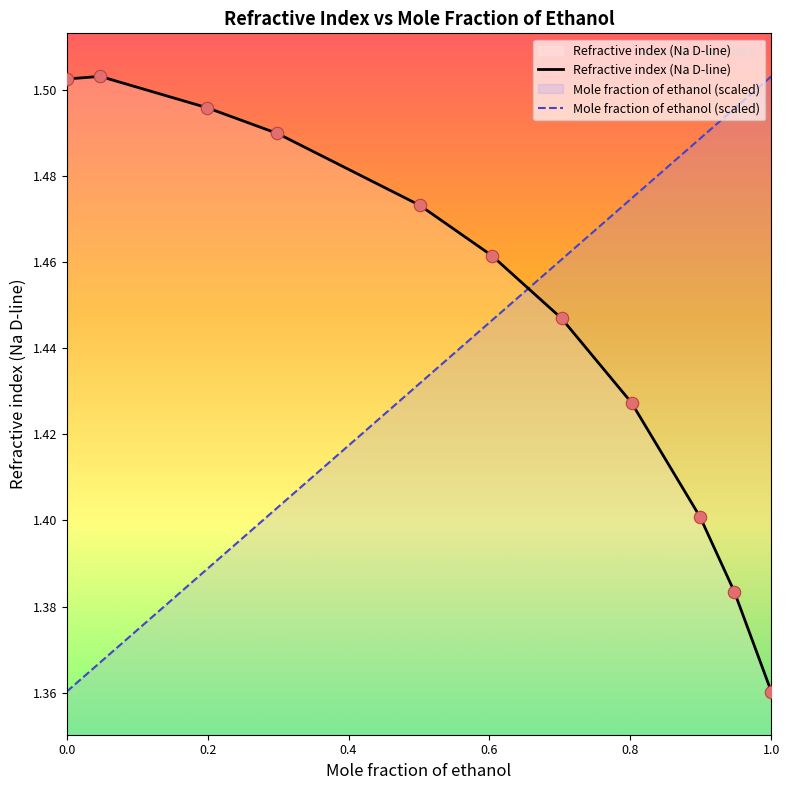

Which series has the largest total across all categories?

Refractive index (Na D-line)